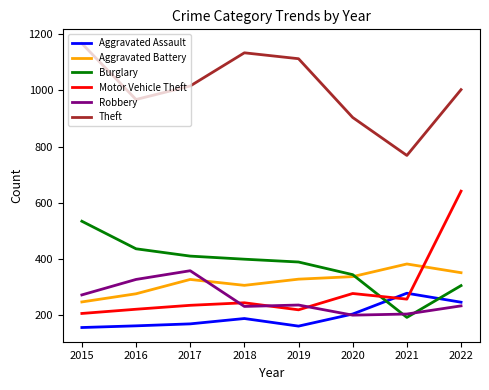

Where is the first local maximum for Motor Vehicle Theft?

2018